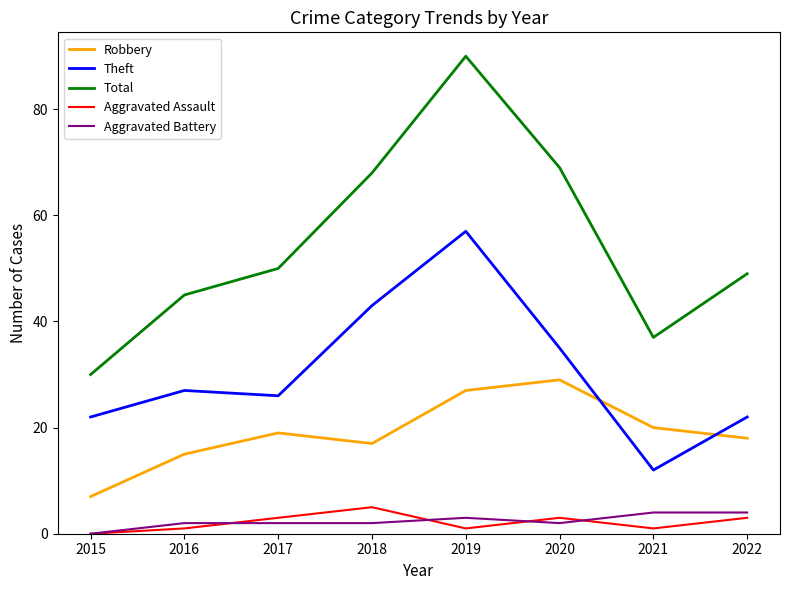

What is the greatest value displayed?

90